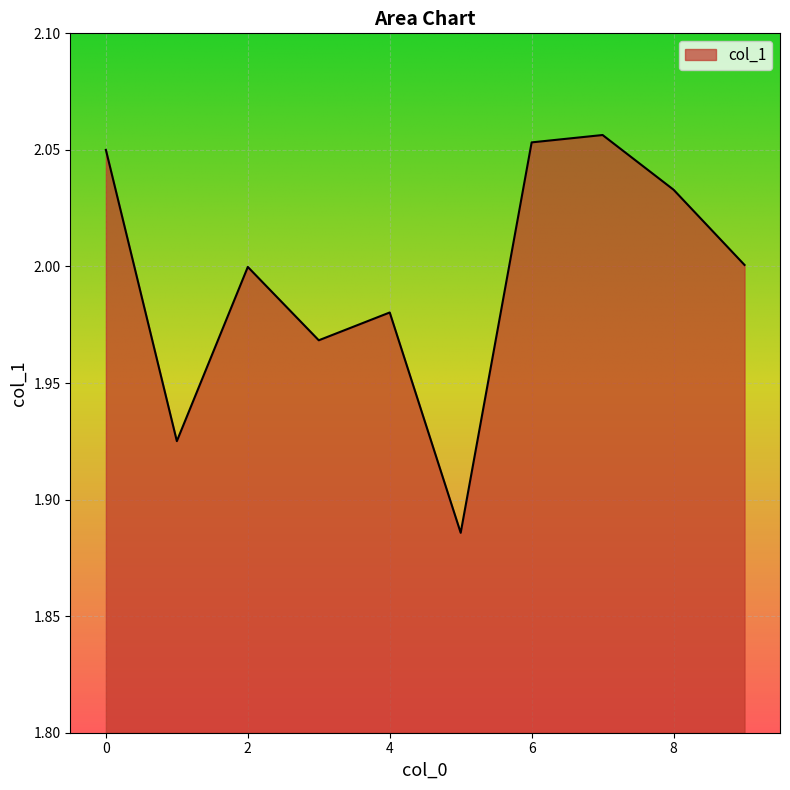

What is the difference between the second highest and minimum values?

0.2